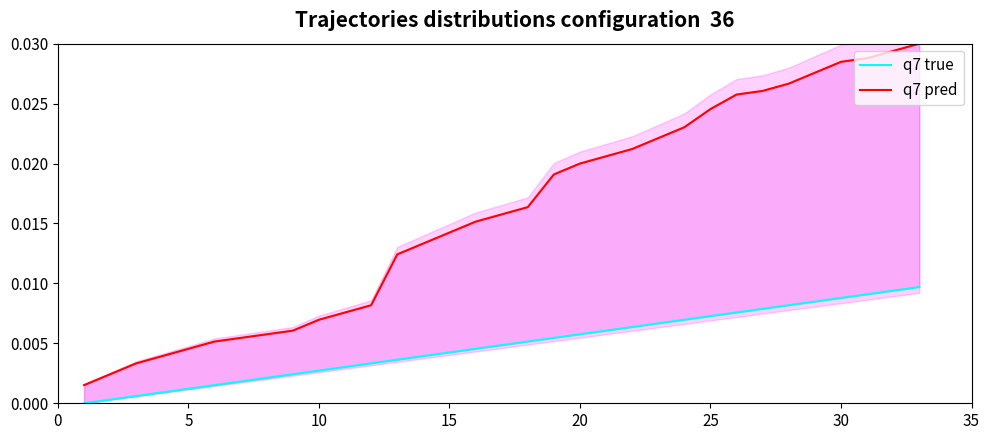

The q7 true series shows 0.0 at 15. True or false?

True